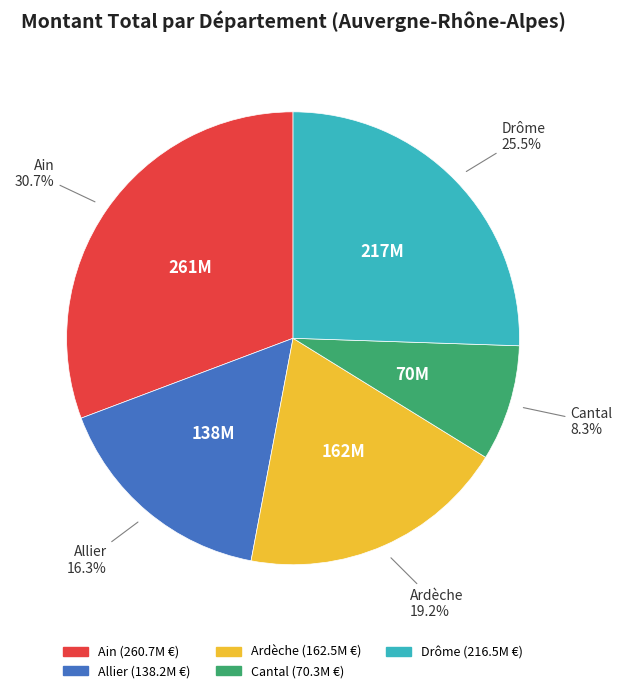

Approximately how many times larger is the value at Cantal compared to Ardèche?

0.4